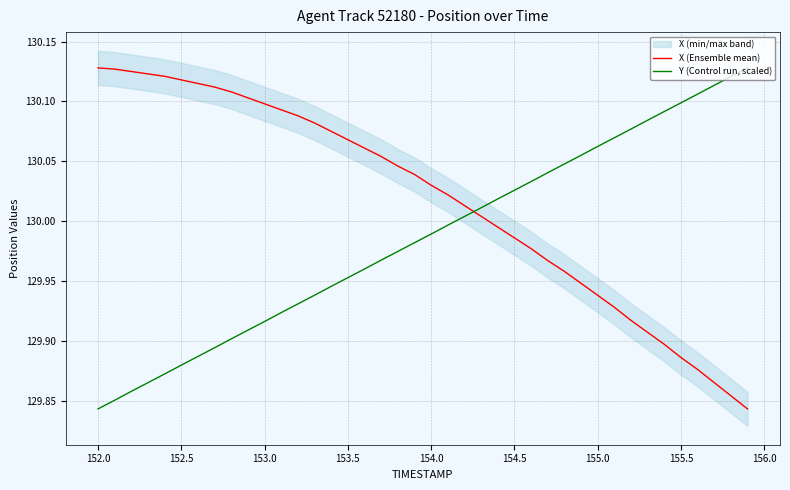

The value of X (Ensemble mean) at 155.5 is 199.8. True or false?

False